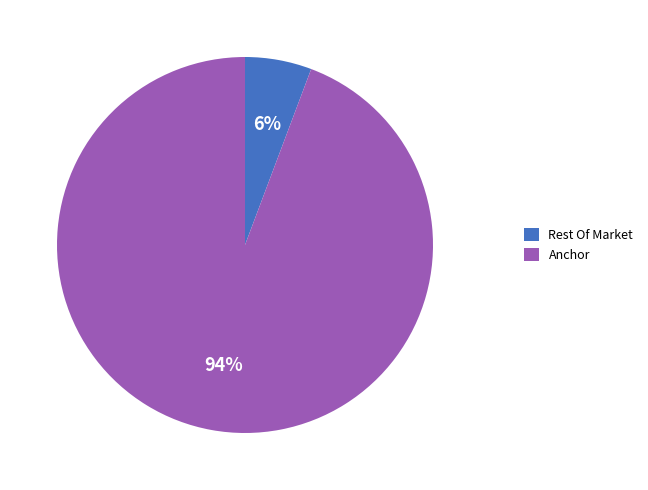

Which category has the smallest portion of the pie?

Rest Of Market